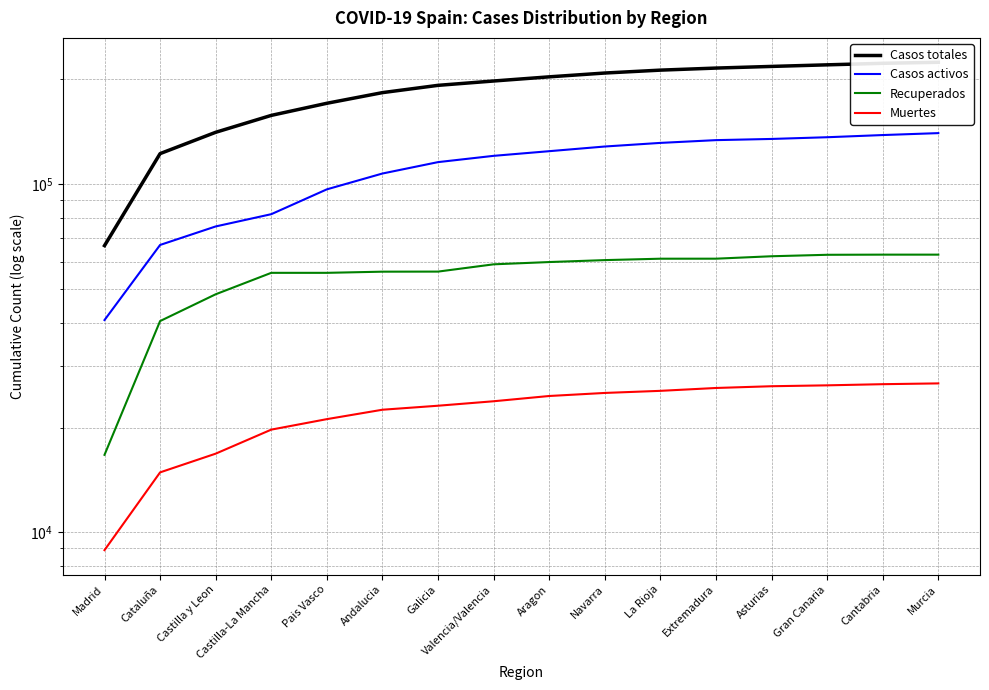

Reading left to right, what are all the values shown in this chart?

Casos totales: 66643	122468	141017	157694	170850	183321	192362	197971	203491	208693	212720	215639	218012	220306	222552	224060
Casos activos: 40736	66939	75655	82047	96693	107364	115773	120680	124452	128357	131464	133886	134949	136486	138467	140249
Recuperados: 16703	40465	48308	55666	55666	56095	56123	58890	59783	60553	61119	61129	62118	62722	62784	62784
Muertes: 8894	14875	16835	19735	21153	22511	23115	23808	24651	25154	25506	25993	26296	26451	26654	26793